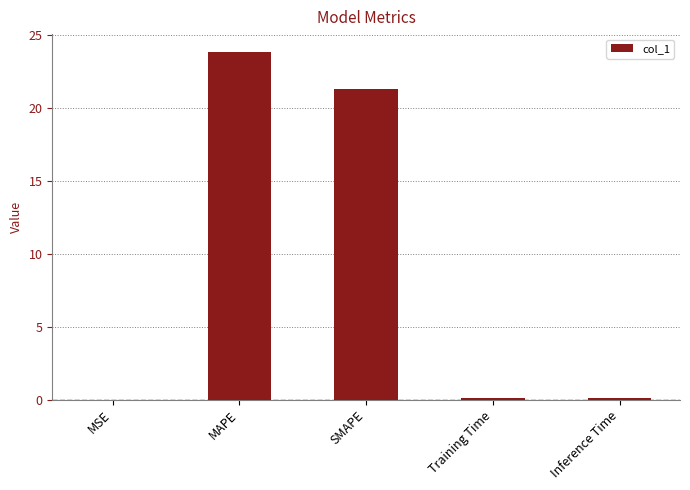

Between MAPE and MSE, which is larger?

MAPE